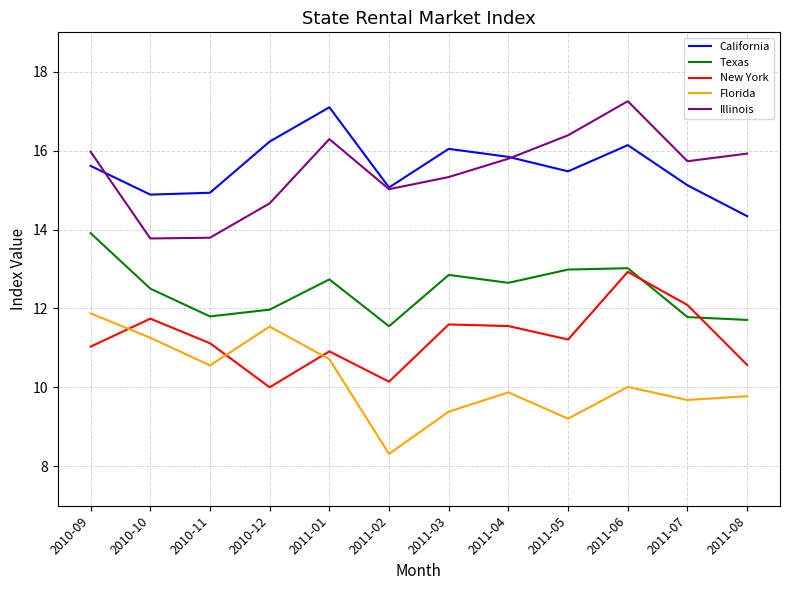

What is the average value of the Illinois series?

15.5